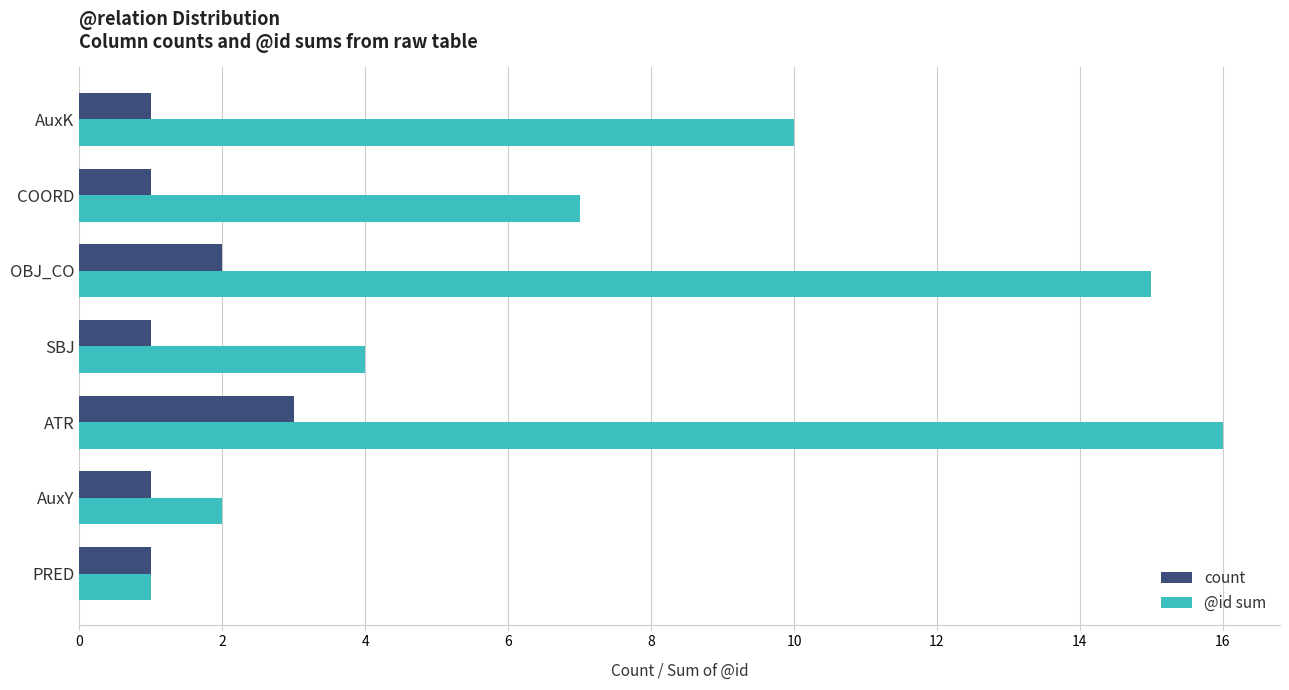

Which series has the largest range (max minus min)?

@id sum